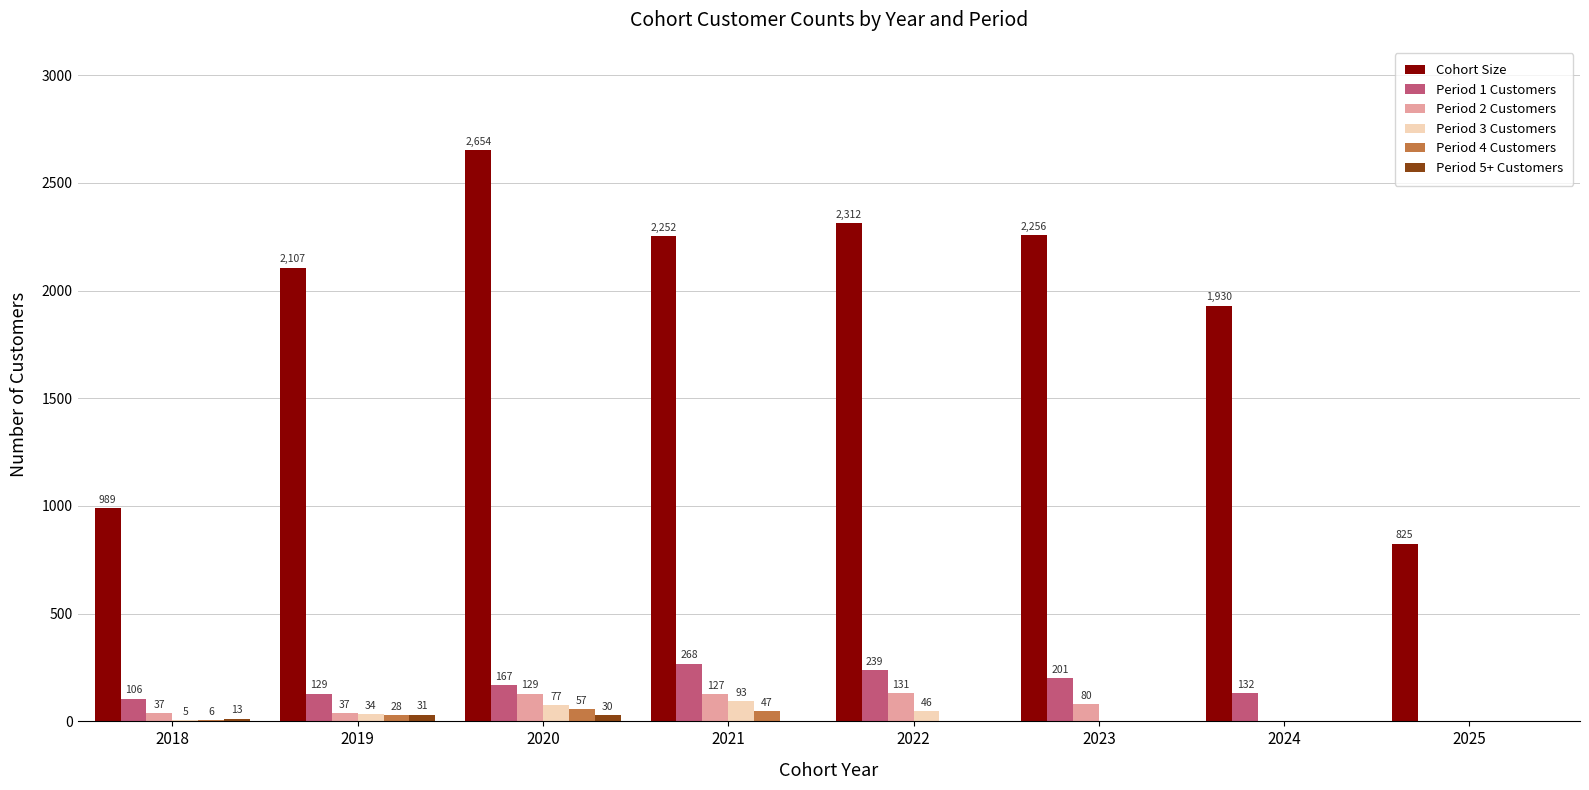

Is it true that Cohort Size equals 3587 at 2021?

False